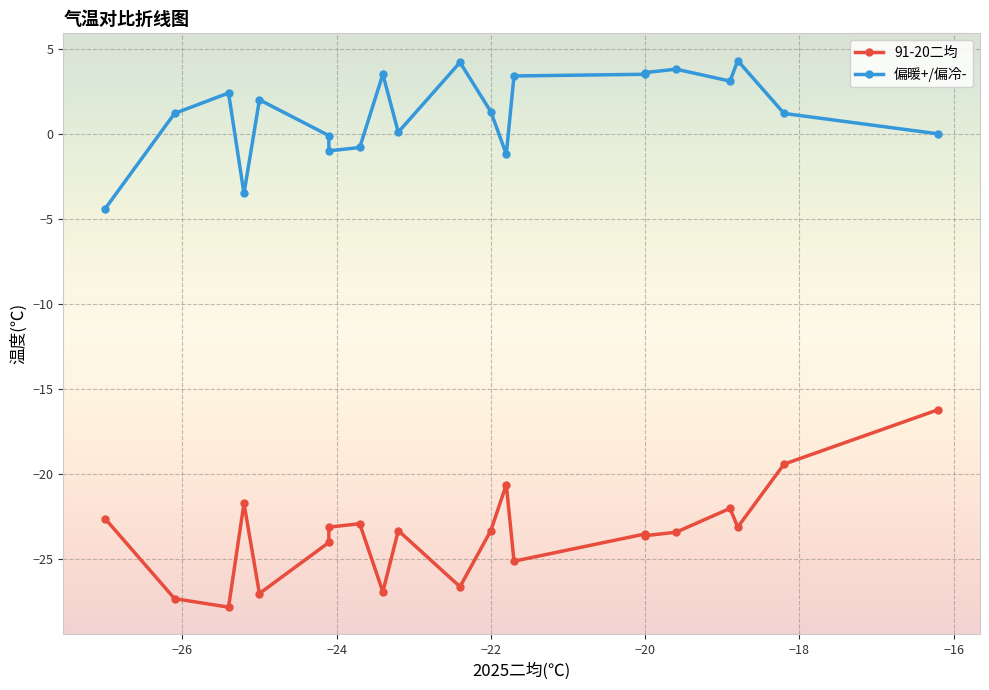

How many lines are shown in the chart?

2